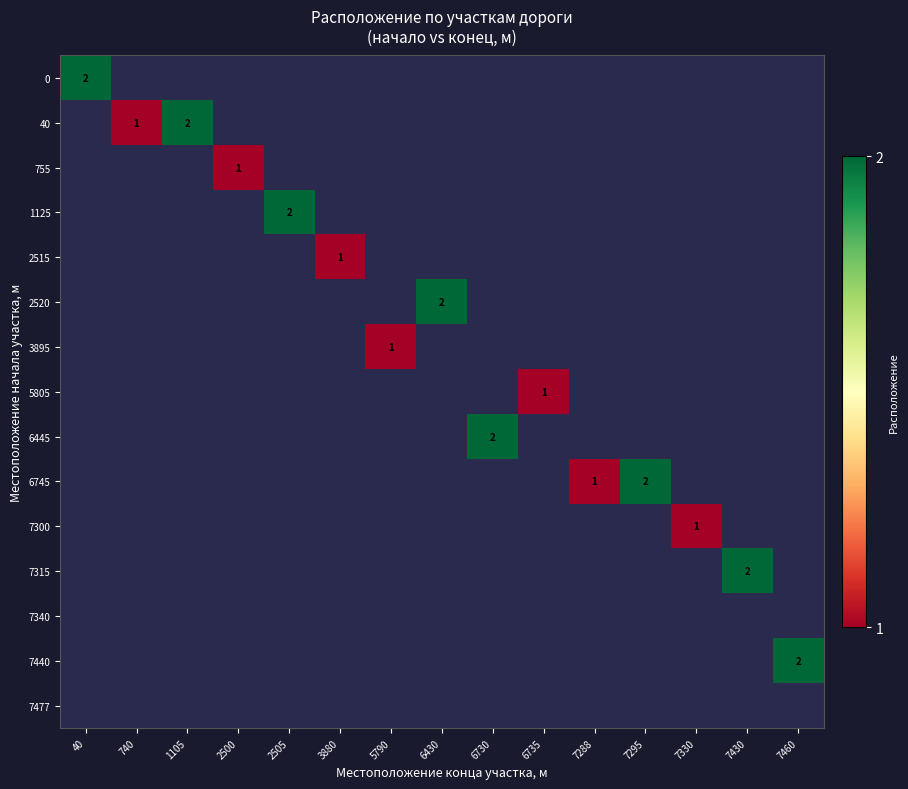

List the series in order of their overall mean, highest first.

0, 40, 755, 1125, 2515, 2520, 3895, 5805, 6445, 6745, 7300, 7315, 7340, 7440, 7477